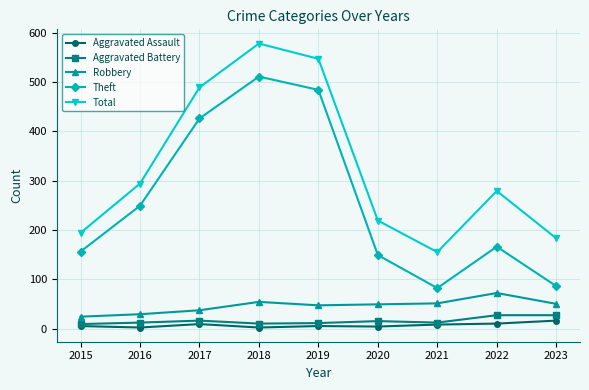

In Theft, how many points are higher than both neighbors (excluding endpoints)?

2